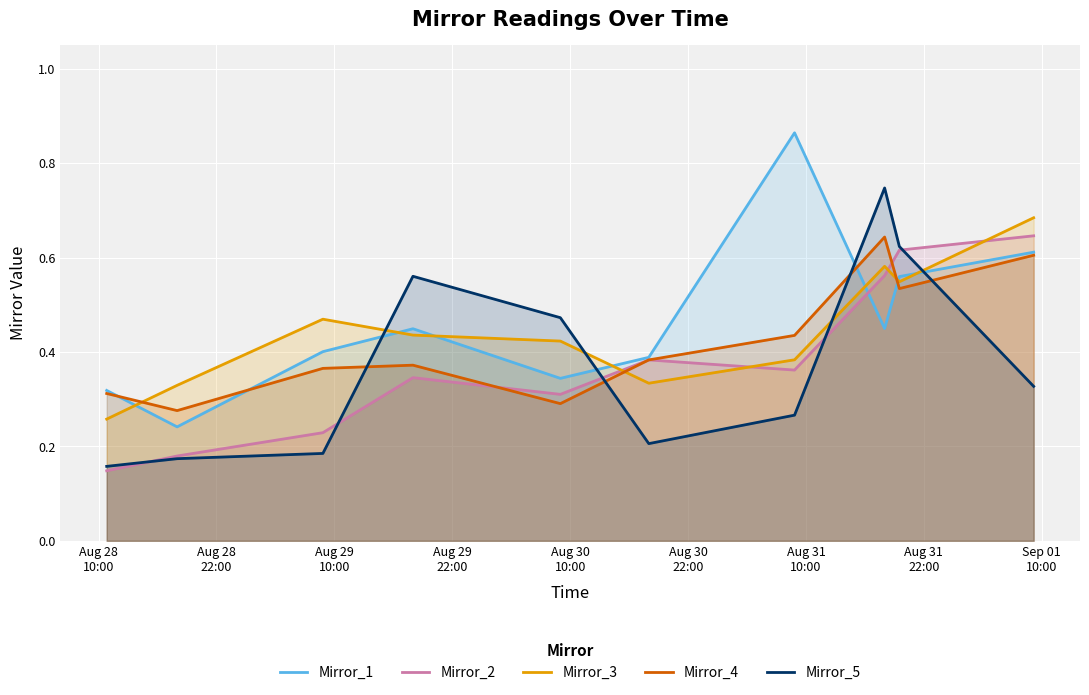

After their last crossing, which series has the higher values: Mirror_5 or Mirror_3?

Mirror_3